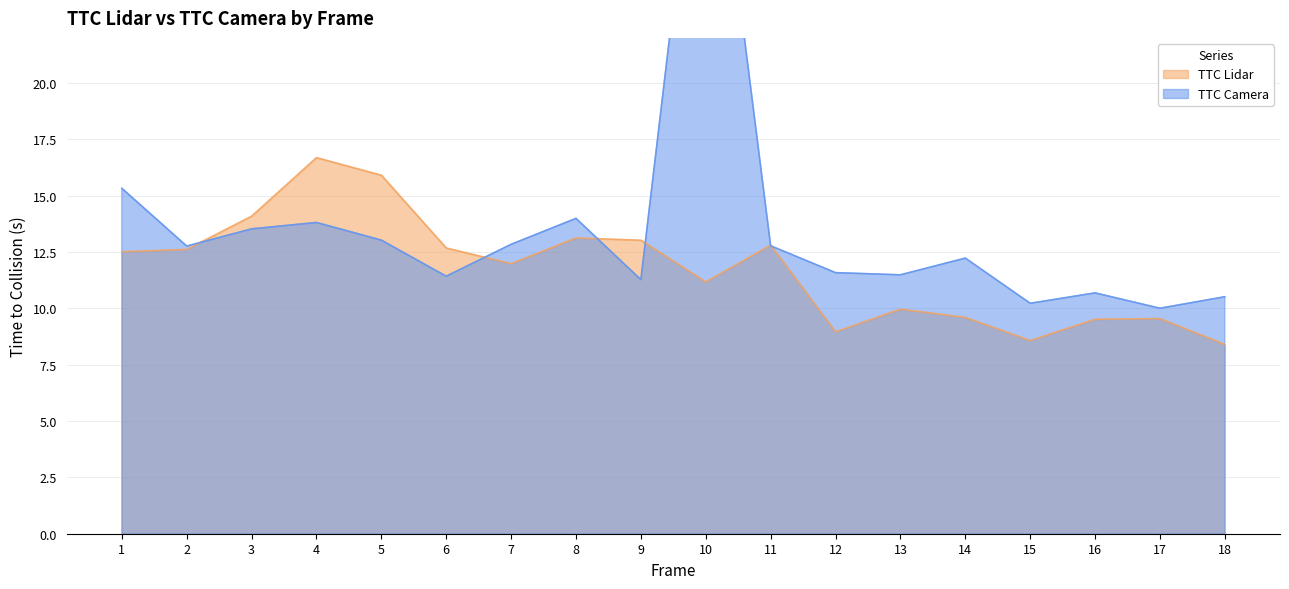

How many values in the TTC Lidar series exceed 12?

9